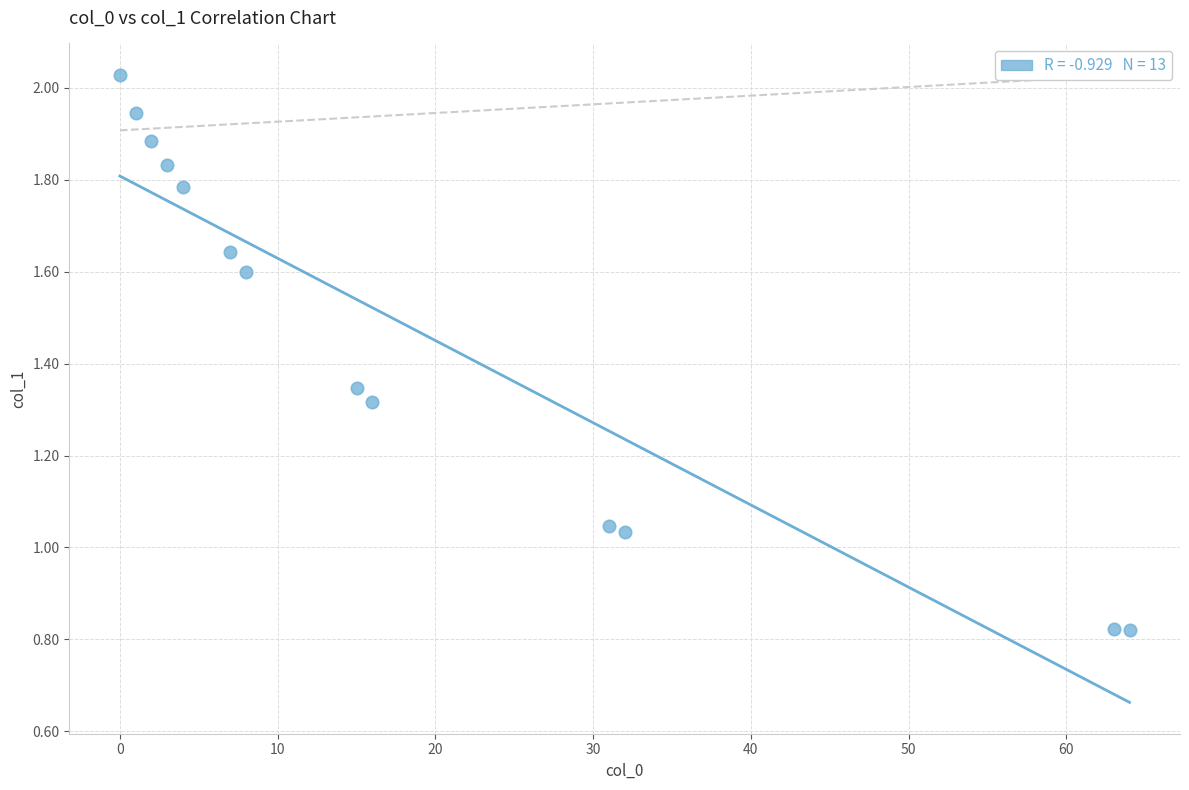

What is the range of X values (max minus min)?

64.0